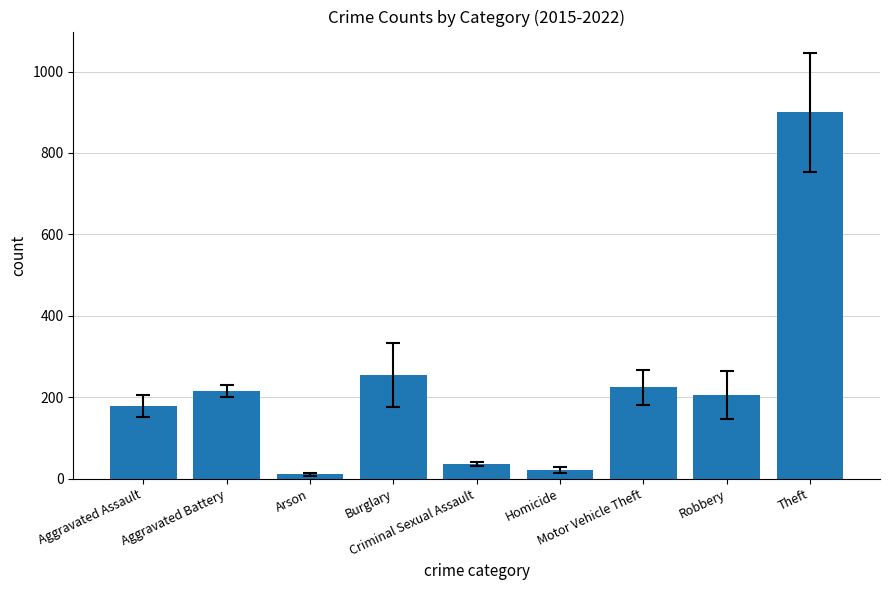

How many values are below 204?

4